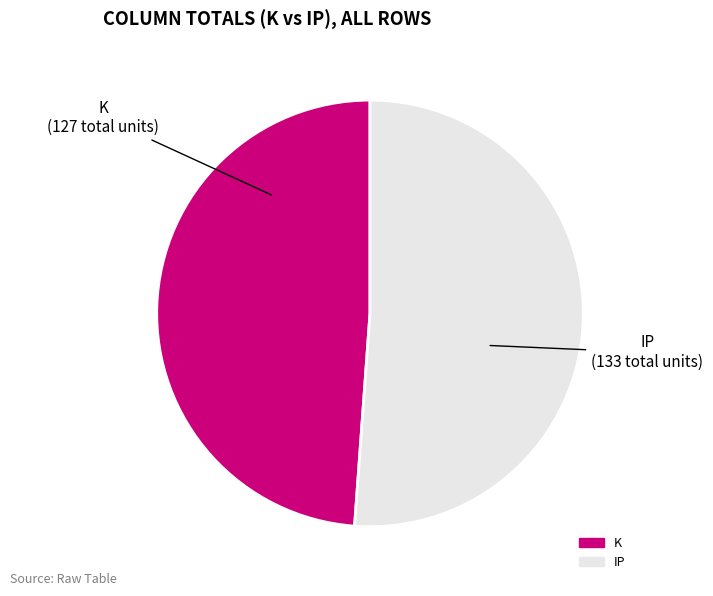

What is the largest slice in the pie chart?

IP